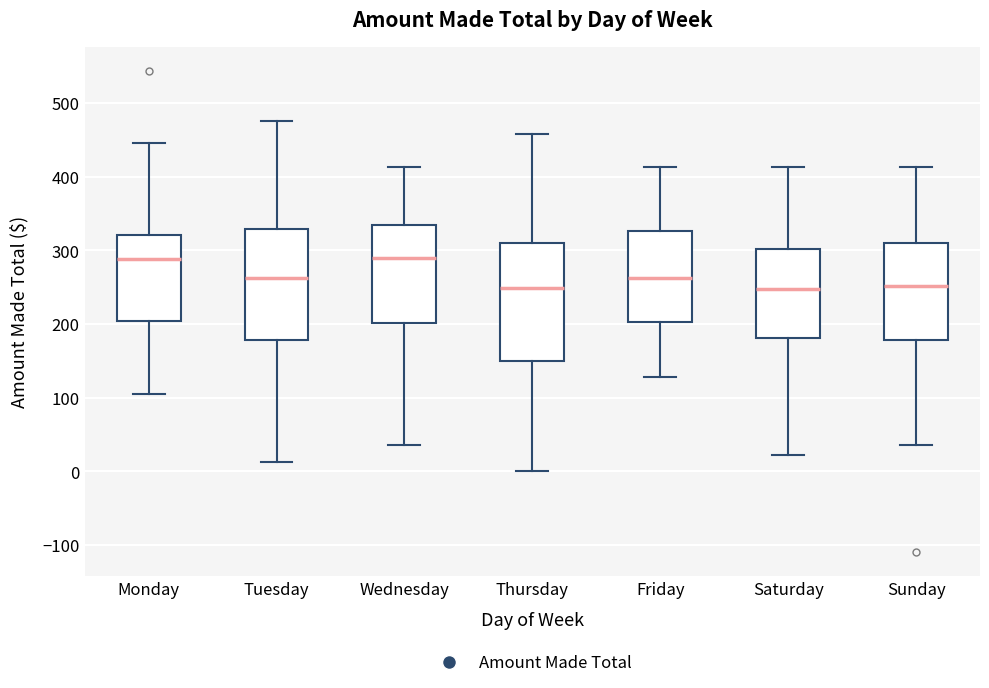

Where is the upper edge of the box for Monday on the y-axis? The values are not printed on the chart, so give them approximately, as read against the axis.

320